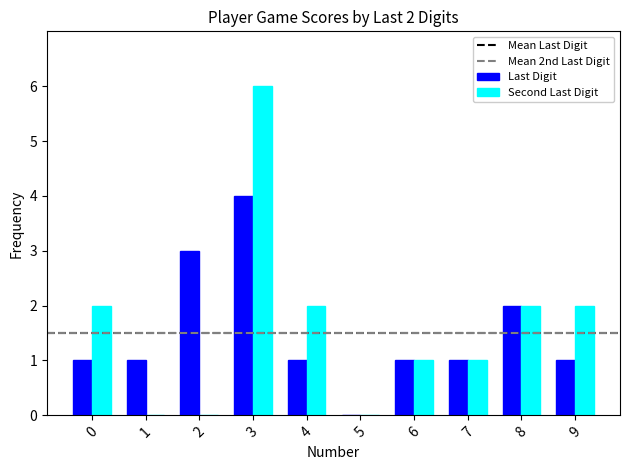

What is the sum of all Last Digit values?

15